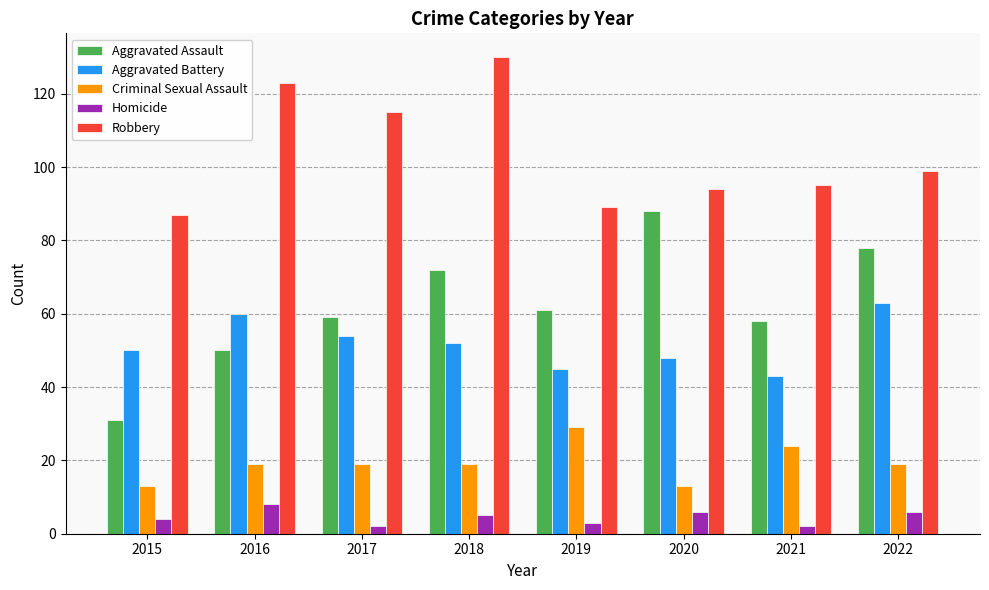

Which series has the largest range (max minus min)?

Aggravated Assault